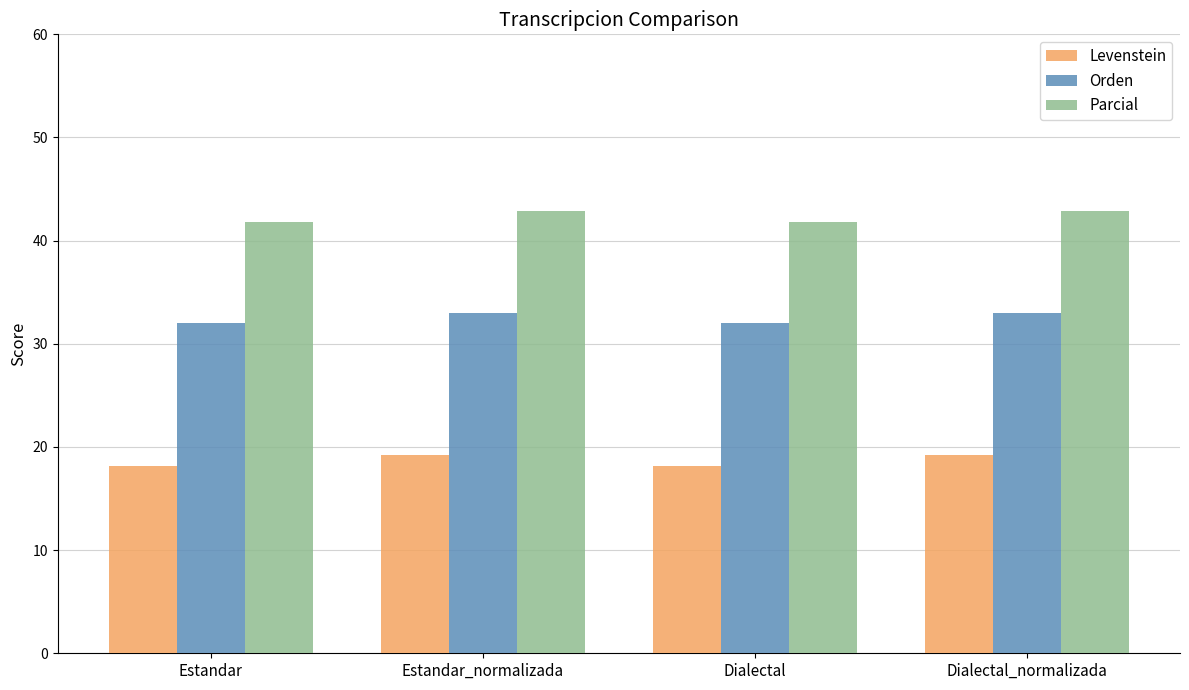

What are all the series names shown in the legend?

Levenstein, Orden, Parcial